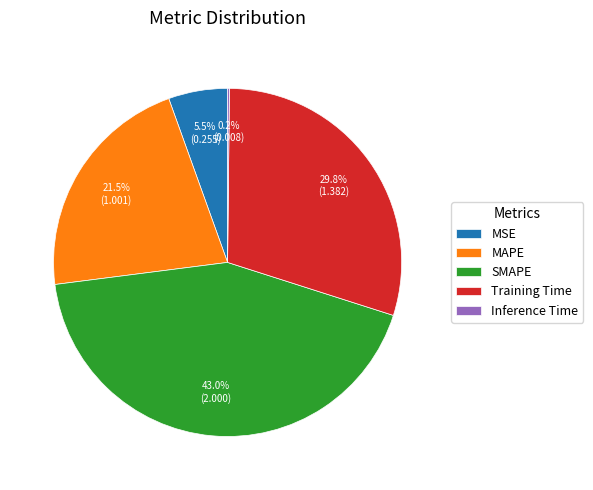

What percentage is NOT represented by Training Time?

70.2%